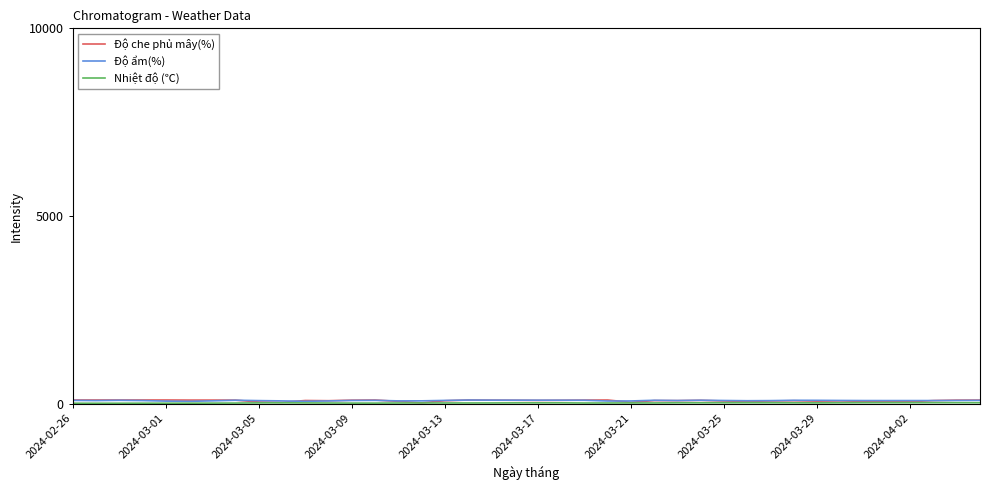

At which category does Độ ẩm(%) reach its first local valley?

2024-03-01